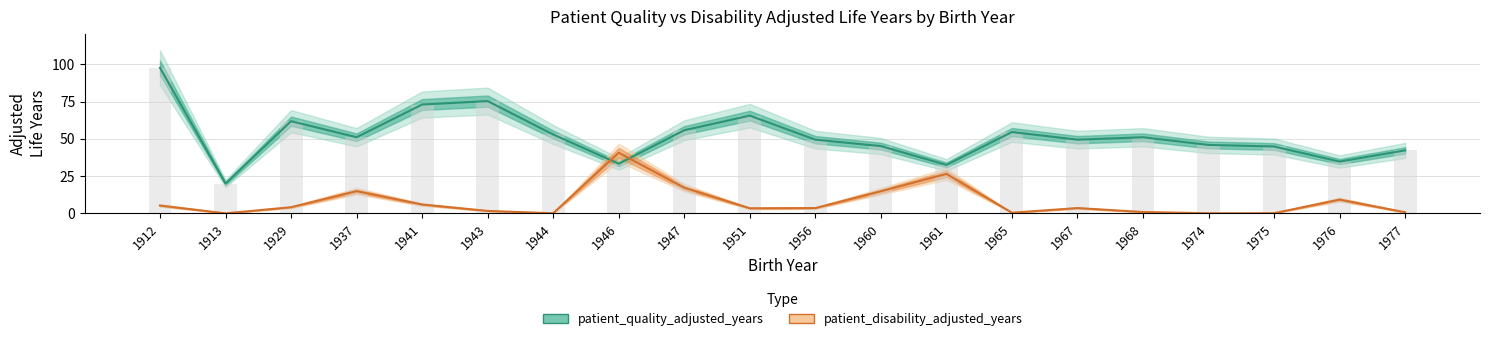

Reading left to right, transcribe all the data shown in this chart.

patient_quality_adjusted_years: 97.7	20.0	61.9	51.1	73.1	75.4	52.9	33.3	55.8	65.6	49.5	45.2	32.5	54.6	49.5	51.1	45.9	44.9	34.8	42.3
patient_disability_adjusted_years: 5.3	0.0	4.1	14.9	5.9	1.6	0.1	40.7	17.2	3.4	3.5	14.8	26.5	0.4	3.5	0.9	0.1	0.1	9.2	0.7